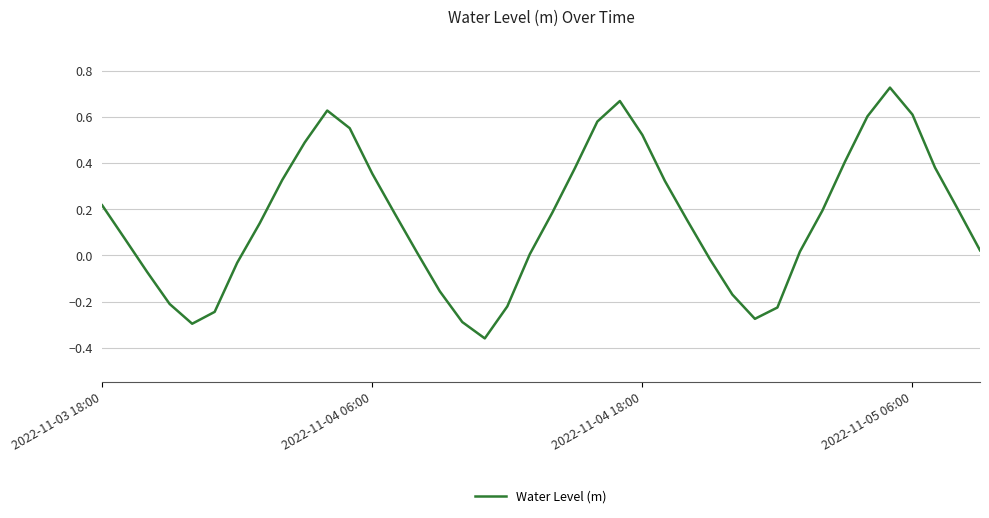

True or false: the data has more than 2 interior local peaks.

True